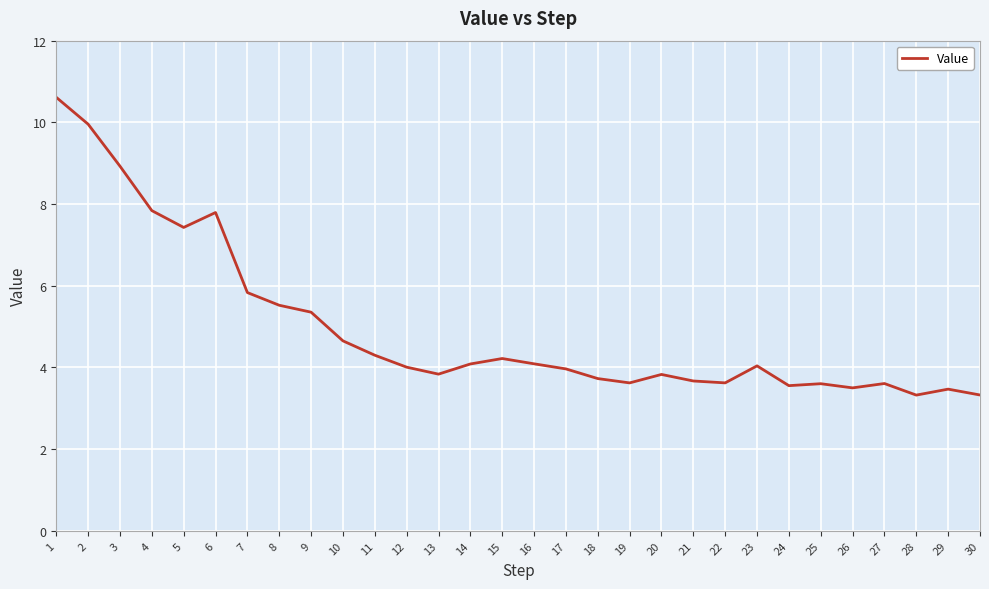

What is the minimum value shown in the chart?

3.3